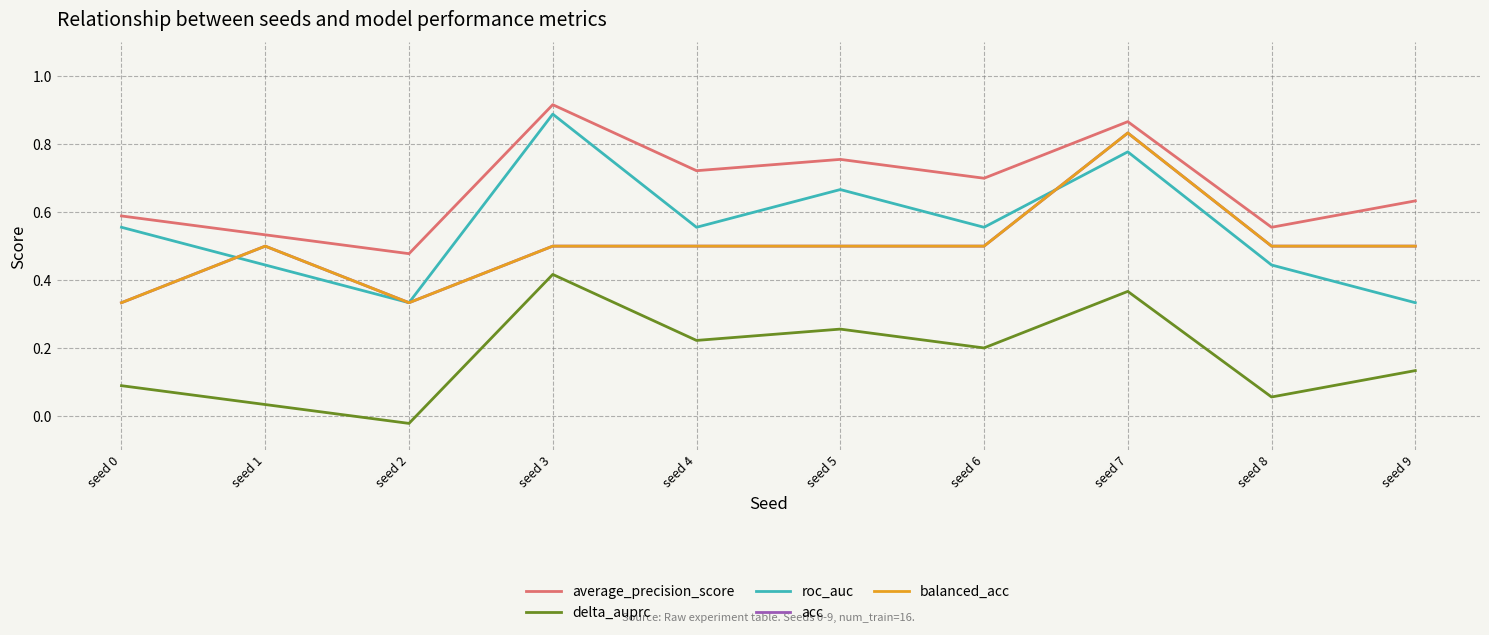

At which category is the sum across all series the highest?

seed 7